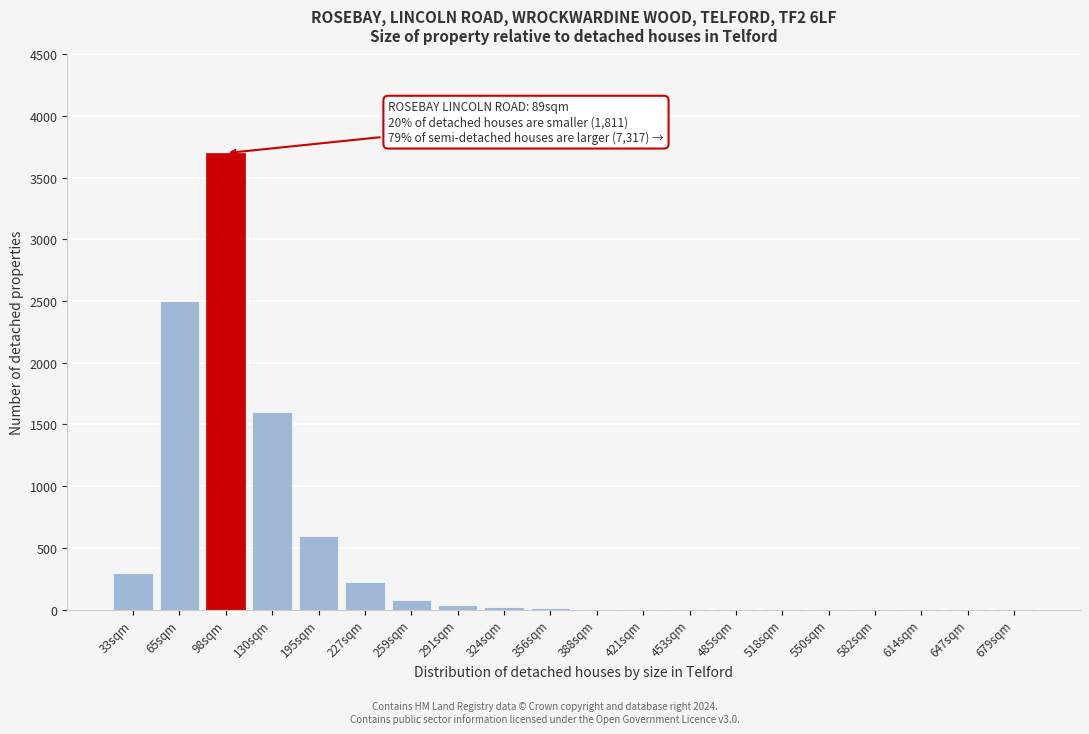

What is the greatest value displayed?

3700